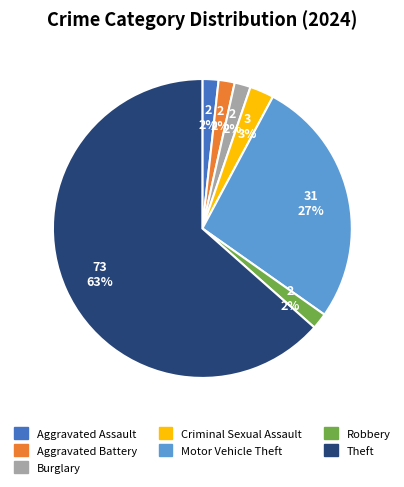

Is the sum of Robbery and Burglary greater than half?

No